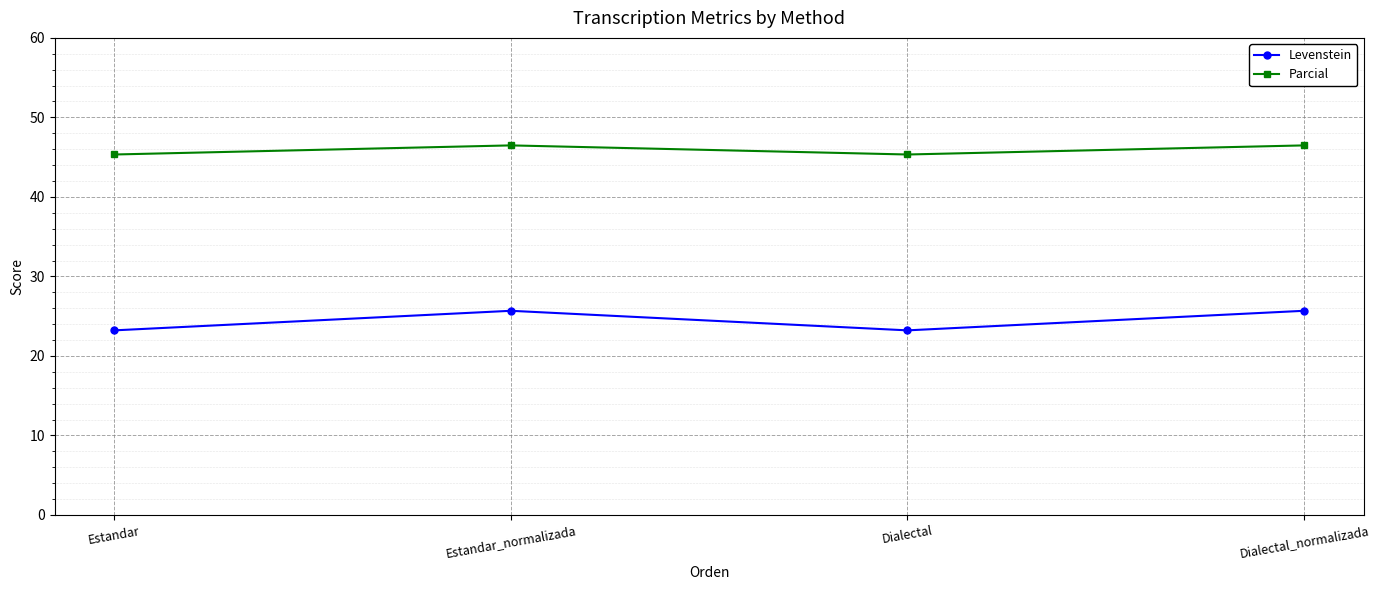

True or false: Levenstein and Parcial intersect in this chart.

False